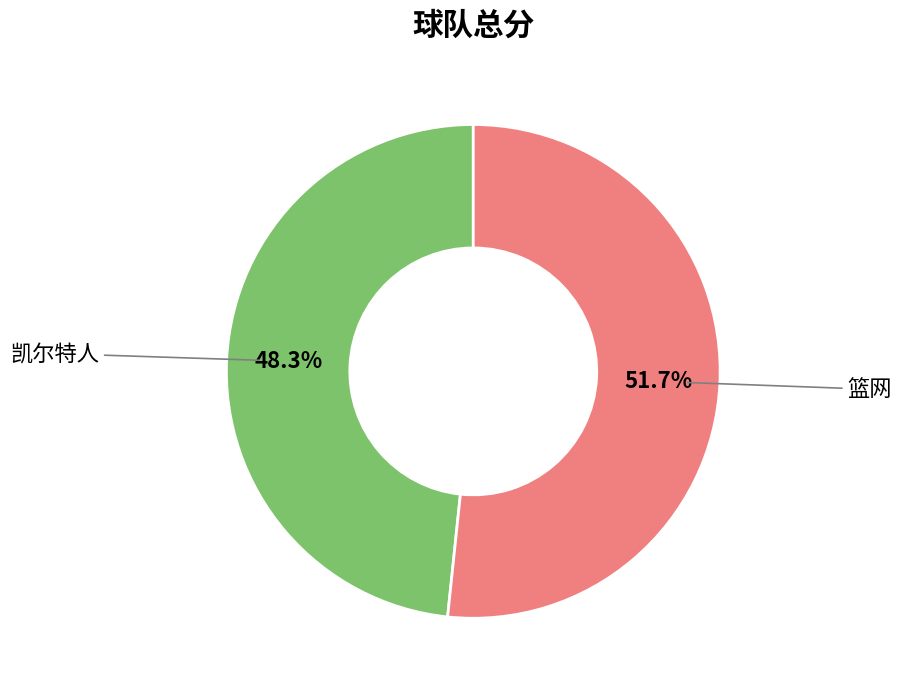

Is there any slice that represents more than half of the pie?

Yes